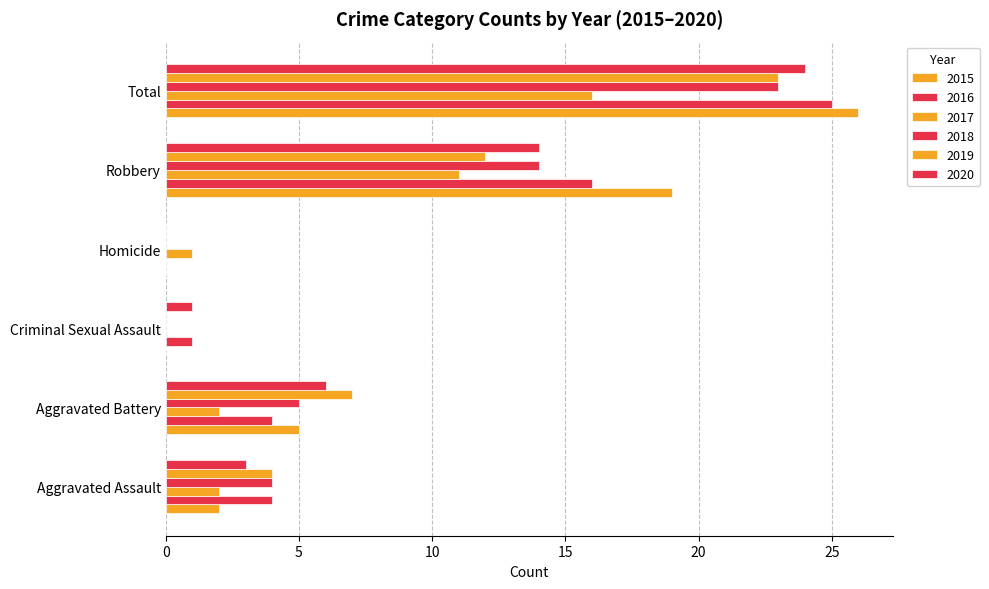

What is the difference between the 2018 values at Homicide and Aggravated Assault?

4